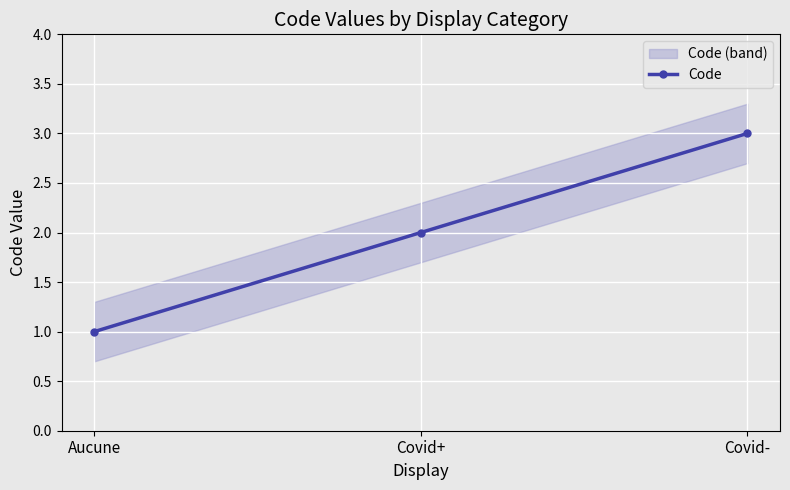

Reading right to left, what are all the values shown in this chart?

3	2	1